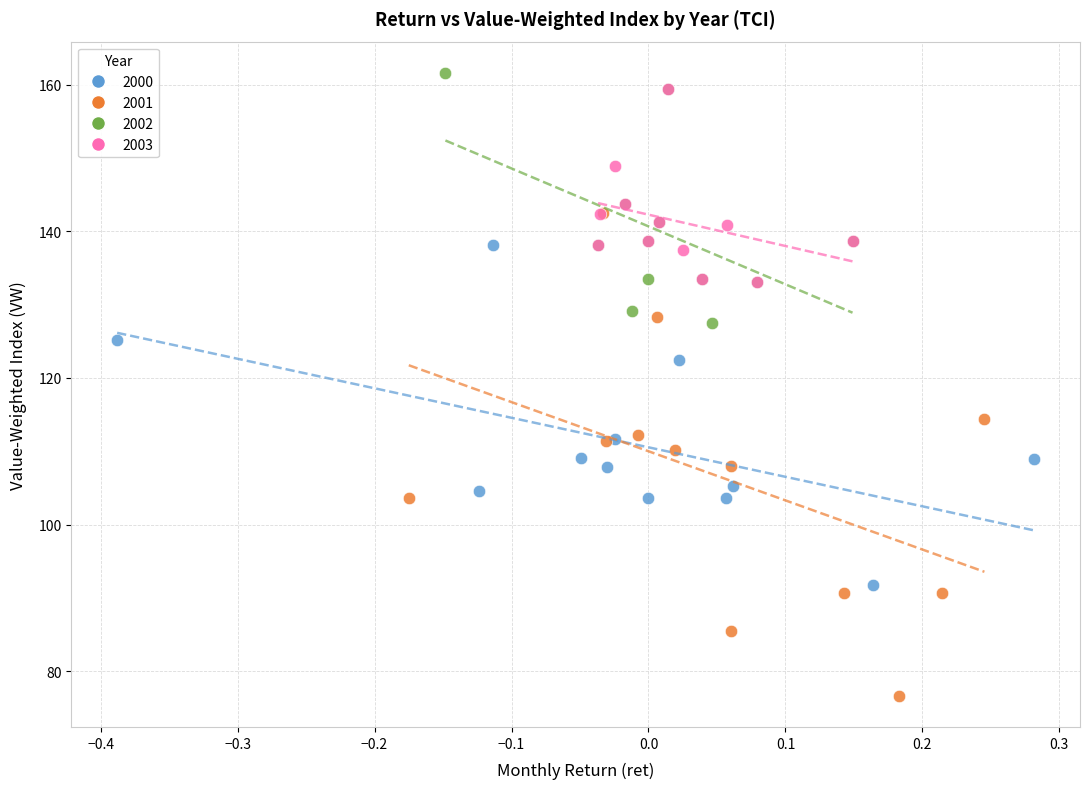

Which series contains the lowest Y value?

2001